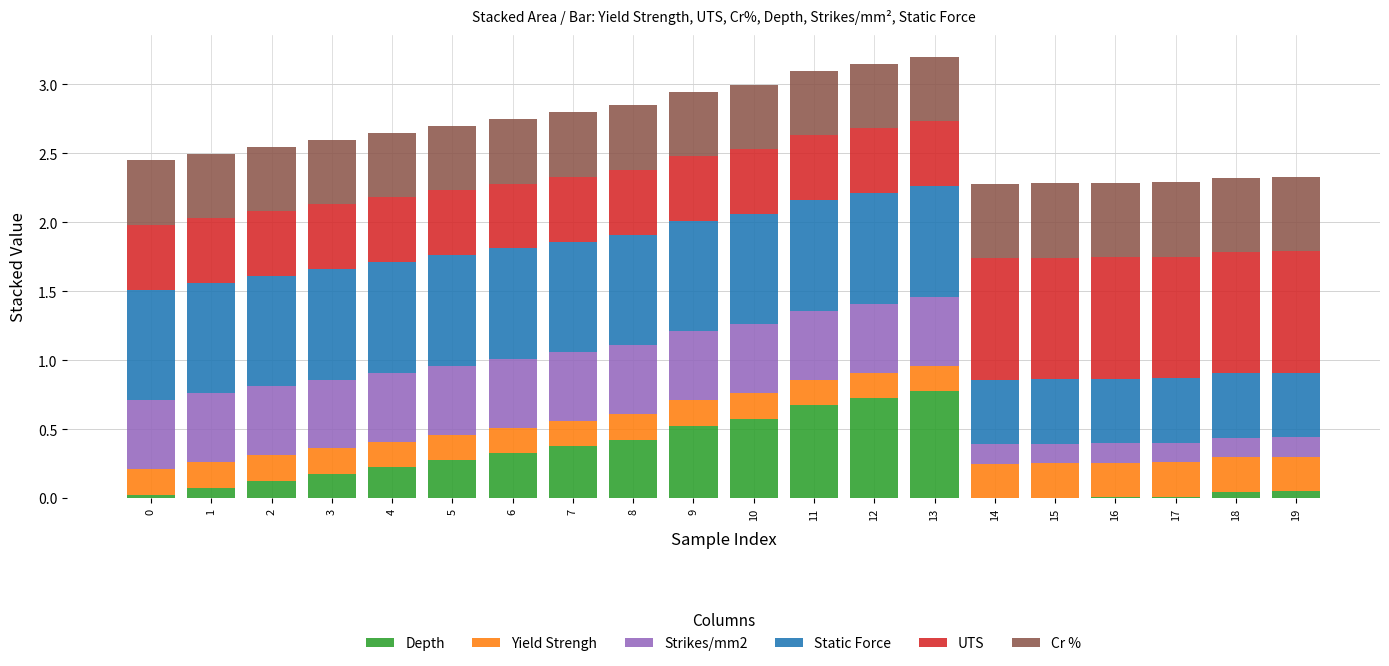

The value of Depth at 5 is 0.4. True or false?

False